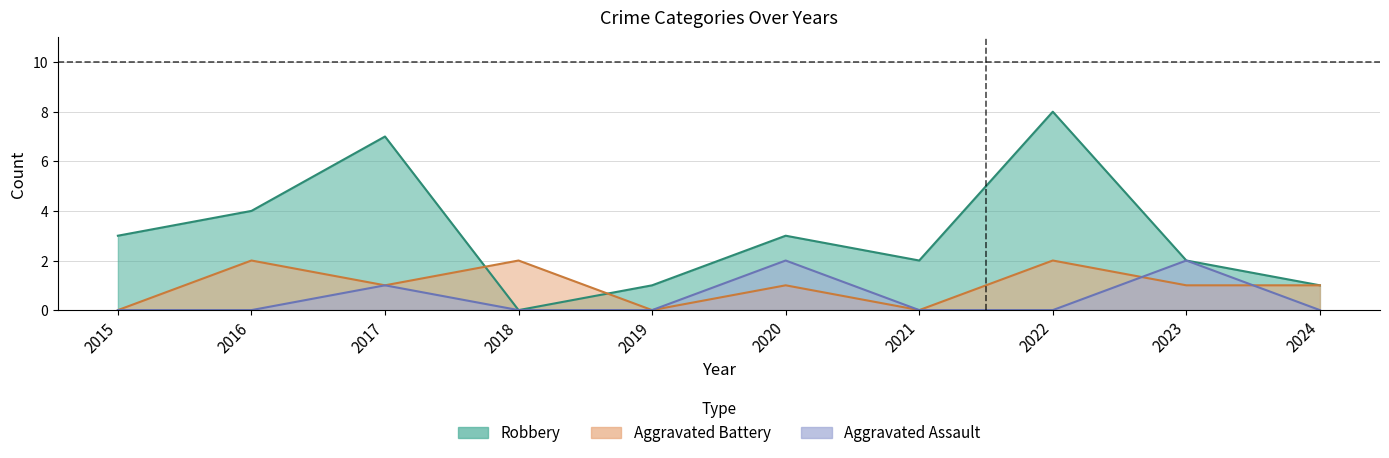

Which series changed the most between 2016 and 2017?

Robbery